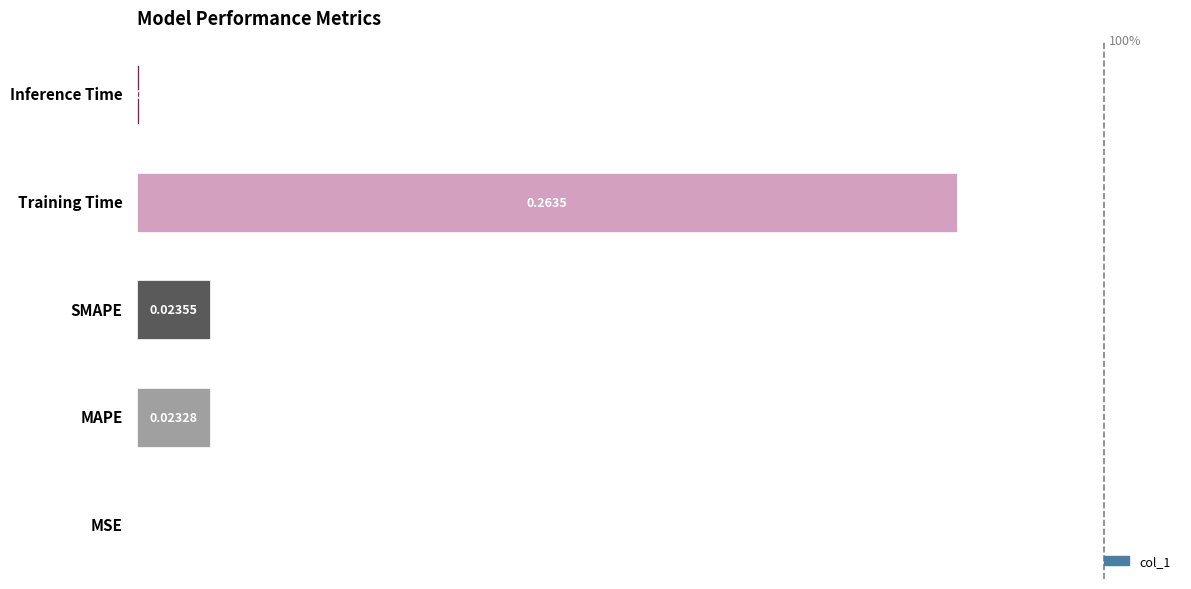

What is the sum of all values?

100.0